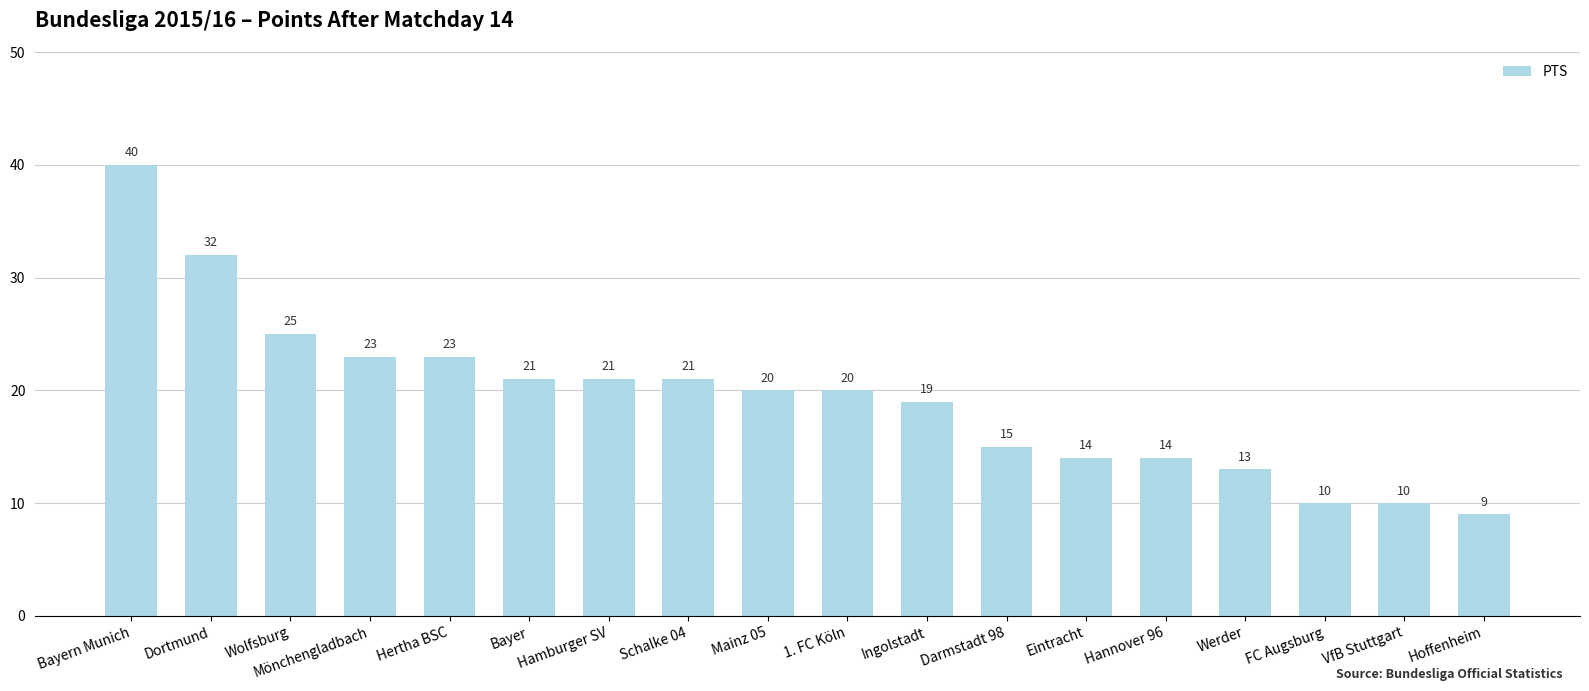

What position from the right is Hoffenheim?

1